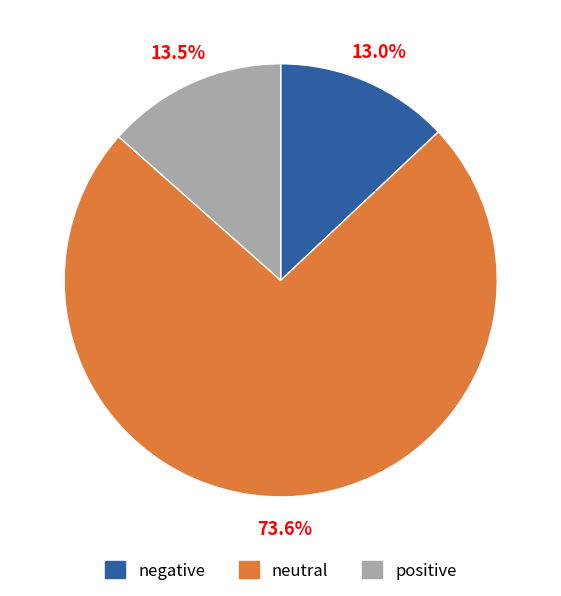

Is it true that neutral is 74% of the pie?

True